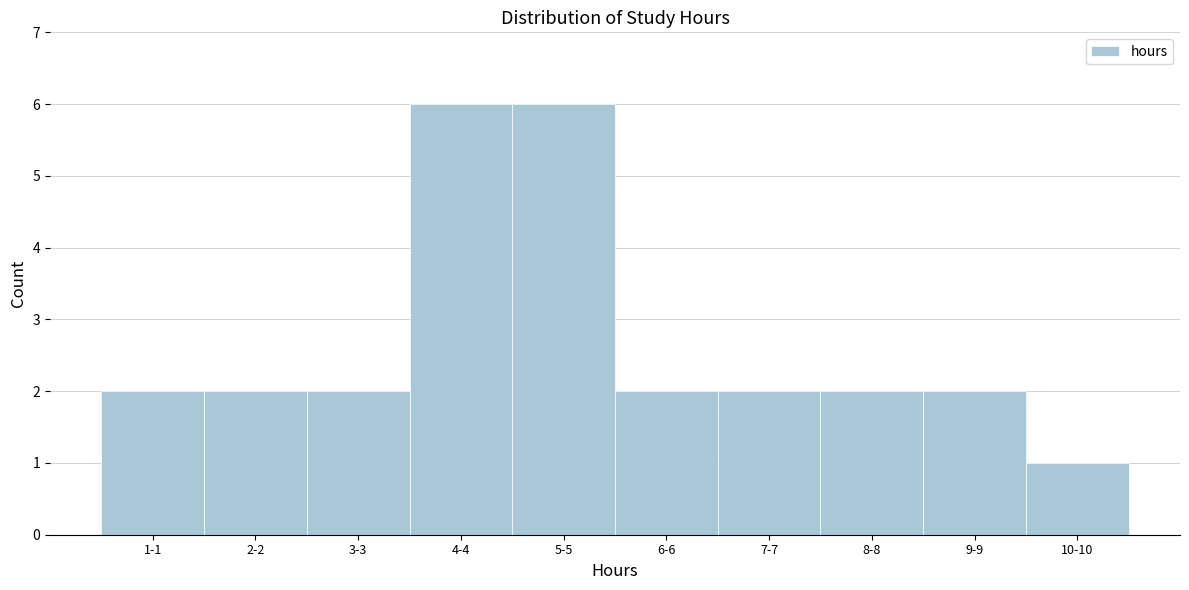

Reading left to right, extract all data points from this chart.

1-1=2	2-2=2	3-3=2	4-4=6	5-5=6	6-6=2	7-7=2	8-8=2	9-9=2	10-10=1